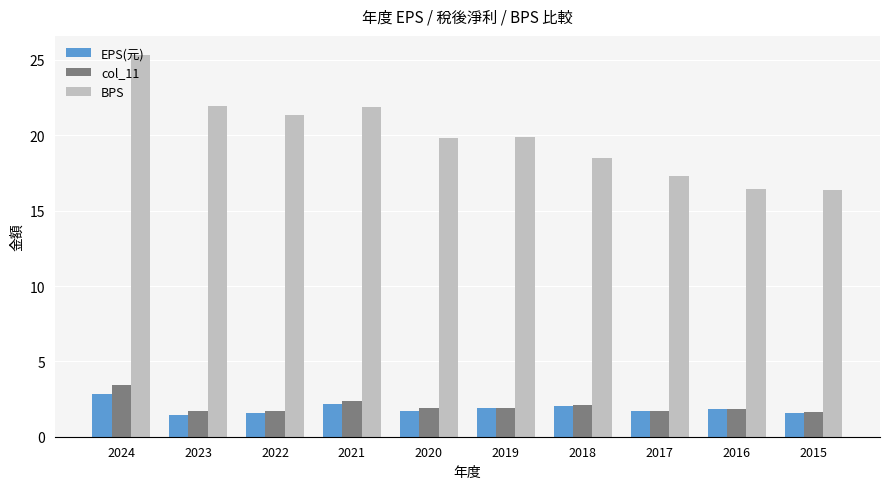

The EPS(元) series shows 0.8 at 2018. True or false?

False